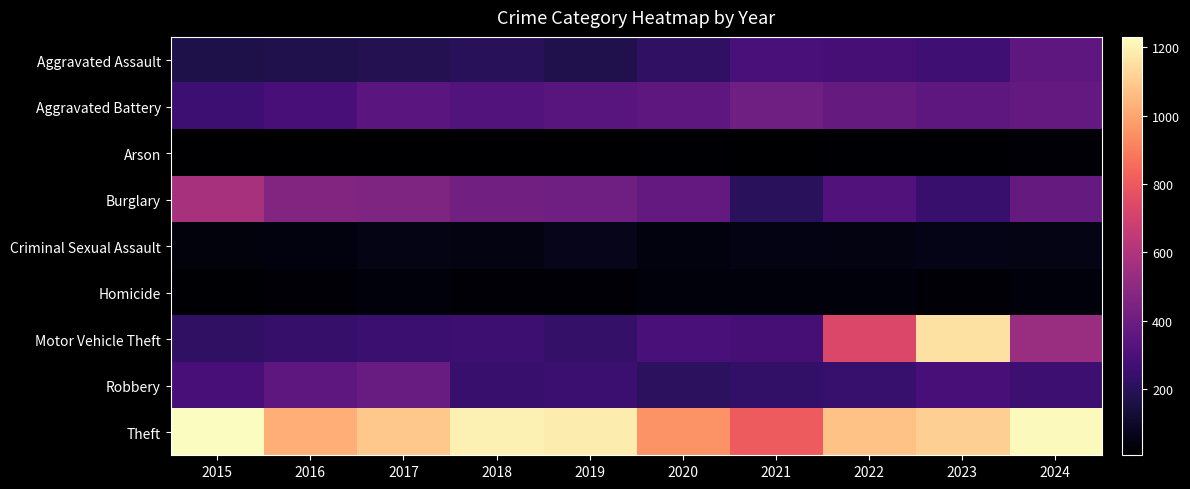

Reading left to right, extract all data points from this chart.

Aggravated Assault: 2015=168	2016=174	2017=183	2018=199	2019=176	2020=220	2021=294	2022=279	2023=266	2024=351
Aggravated Battery: 2015=263	2016=286	2017=343	2018=322	2019=340	2020=352	2021=410	2022=378	2023=359	2024=371
Arson: 2015=8	2016=6	2017=8	2018=6	2019=8	2020=13	2021=9	2022=12	2023=15	2024=18
Burglary: 2015=579	2016=468	2017=451	2018=413	2019=412	2020=372	2021=205	2022=320	2023=247	2024=378
Criminal Sexual Assault: 2015=36	2016=41	2017=57	2018=49	2019=64	2020=40	2021=53	2022=47	2023=62	2024=54
Homicide: 2015=14	2016=19	2017=31	2018=22	2019=18	2020=33	2021=32	2022=33	2023=25	2024=31
Motor Vehicle Theft: 2015=218	2016=239	2017=250	2018=256	2019=234	2020=291	2021=279	2022=730	2023=1157	2024=532
Robbery: 2015=285	2016=351	2017=384	2018=248	2019=251	2020=211	2021=226	2022=245	2023=287	2024=259
Theft: 2015=1230	2016=1024	2017=1088	2018=1198	2019=1186	2020=955	2021=807	2022=1075	2023=1110	2024=1219